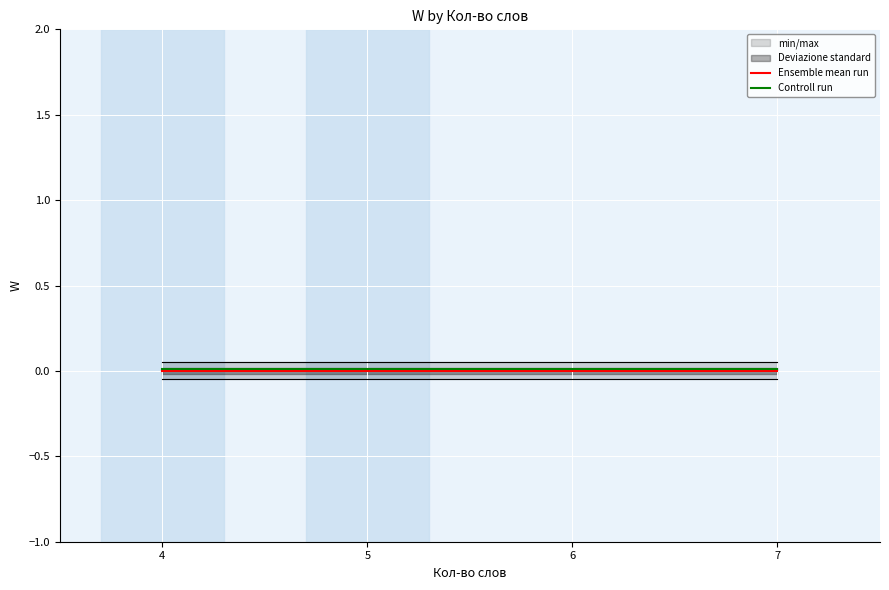

At which category does the chart reach its minimum across all series?

4